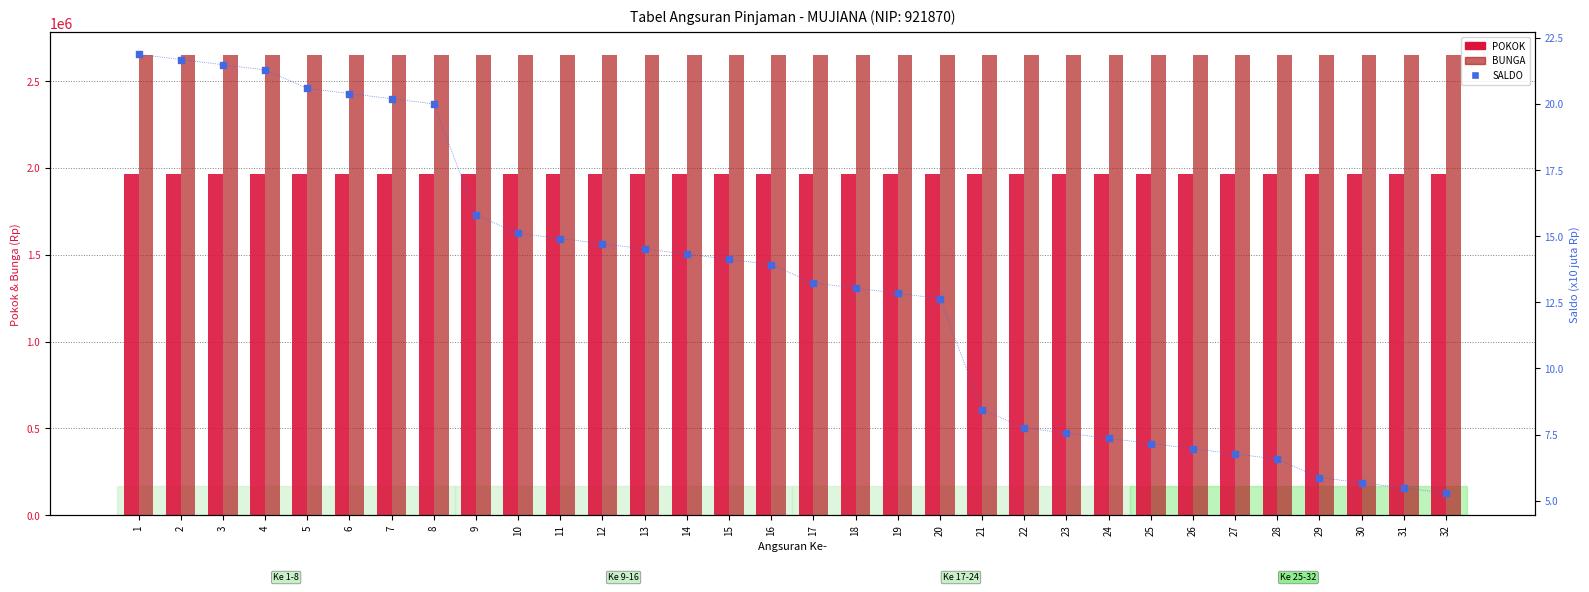

What is the total value across all series at 17?

4613013.2